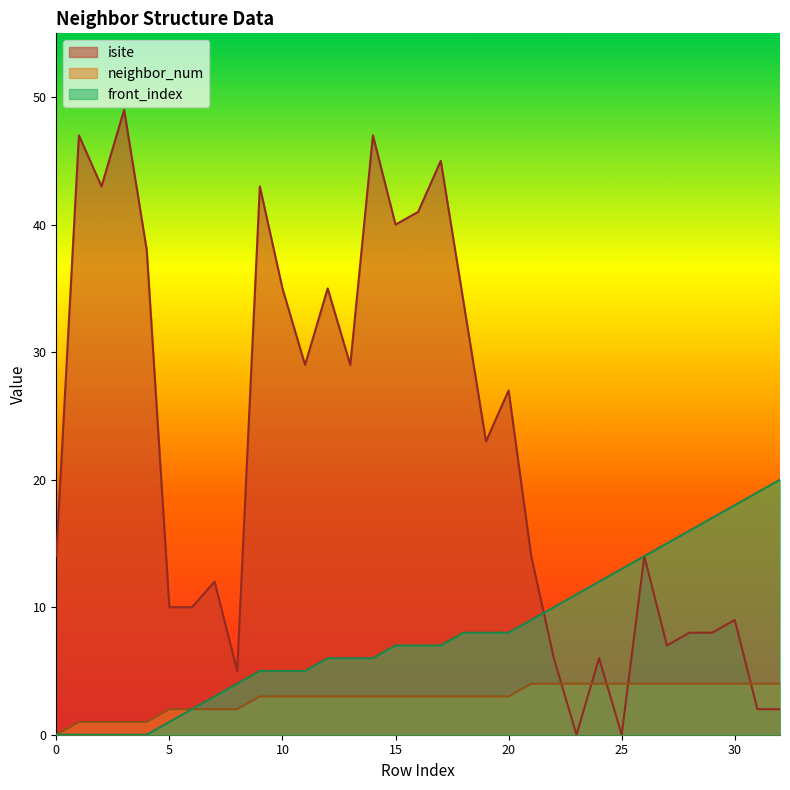

Reading left to right, what are all the values shown in this chart?

isite: 0=14	1=47	2=43	3=49	4=38	5=10	6=10	7=12	8=5	9=43	10=35	11=29	12=35	13=29	14=47	15=40	16=41	17=45	18=34	19=23	20=27	21=14	22=6	23=0	24=6	25=0	26=14	27=7	28=8	29=8	30=9	31=2	32=2
neighbor_num: 0=0	1=1	2=1	3=1	4=1	5=2	6=2	7=2	8=2	9=3	10=3	11=3	12=3	13=3	14=3	15=3	16=3	17=3	18=3	19=3	20=3	21=4	22=4	23=4	24=4	25=4	26=4	27=4	28=4	29=4	30=4	31=4	32=4
front_index: 0=0	1=0	2=0	3=0	4=0	5=1	6=2	7=3	8=4	9=5	10=5	11=5	12=6	13=6	14=6	15=7	16=7	17=7	18=8	19=8	20=8	21=9	22=10	23=11	24=12	25=13	26=14	27=15	28=16	29=17	30=18	31=19	32=20